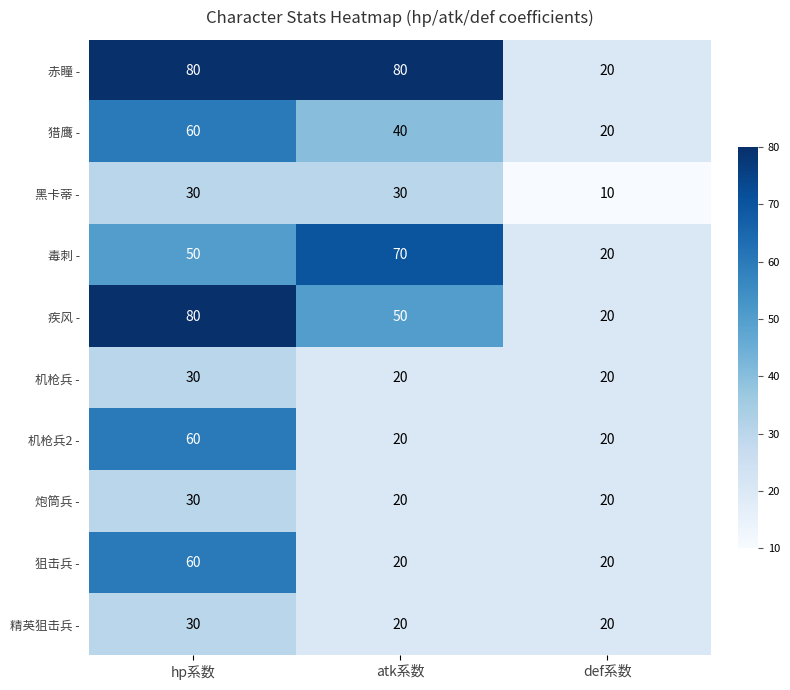

Reading right to left, what are all the values shown in this chart?

赤瞳 -: def系数=20	atk系数=80	hp系数=80
猎鹰 -: def系数=20	atk系数=40	hp系数=60
黑卡蒂 -: def系数=10	atk系数=30	hp系数=30
毒刺 -: def系数=20	atk系数=70	hp系数=50
疾风 -: def系数=20	atk系数=50	hp系数=80
机枪兵 -: def系数=20	atk系数=20	hp系数=30
机枪兵2 -: def系数=20	atk系数=20	hp系数=60
炮筒兵 -: def系数=20	atk系数=20	hp系数=30
狙击兵 -: def系数=20	atk系数=20	hp系数=60
精英狙击兵 -: def系数=20	atk系数=20	hp系数=30